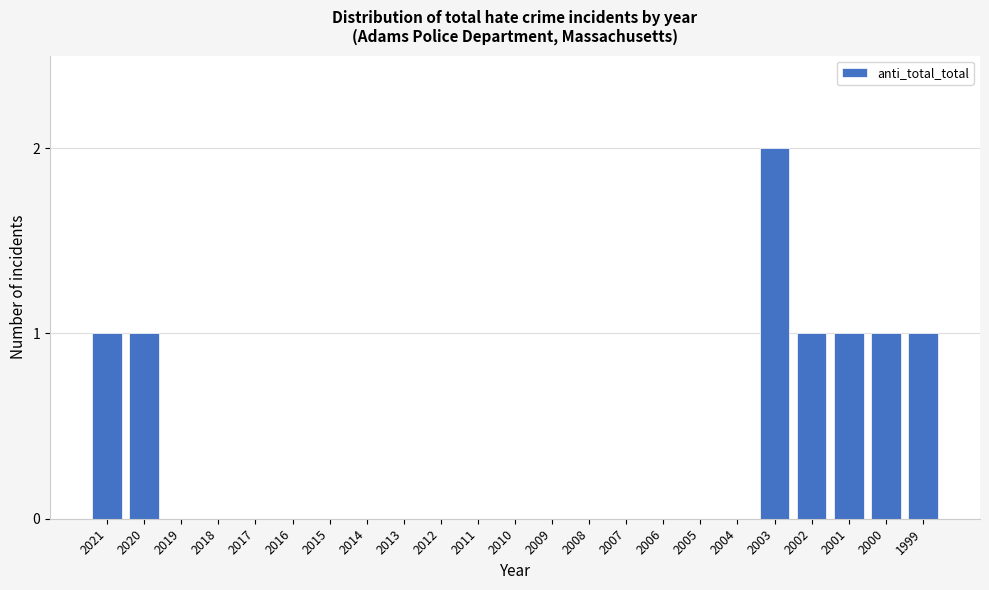

Reading left to right, transcribe all the data shown in this chart.

2021=1	2020=1	2019=0	2018=0	2017=0	2016=0	2015=0	2014=0	2013=0	2012=0	2011=0	2010=0	2009=0	2008=0	2007=0	2006=0	2005=0	2004=0	2003=2	2002=1	2001=1	2000=1	1999=1